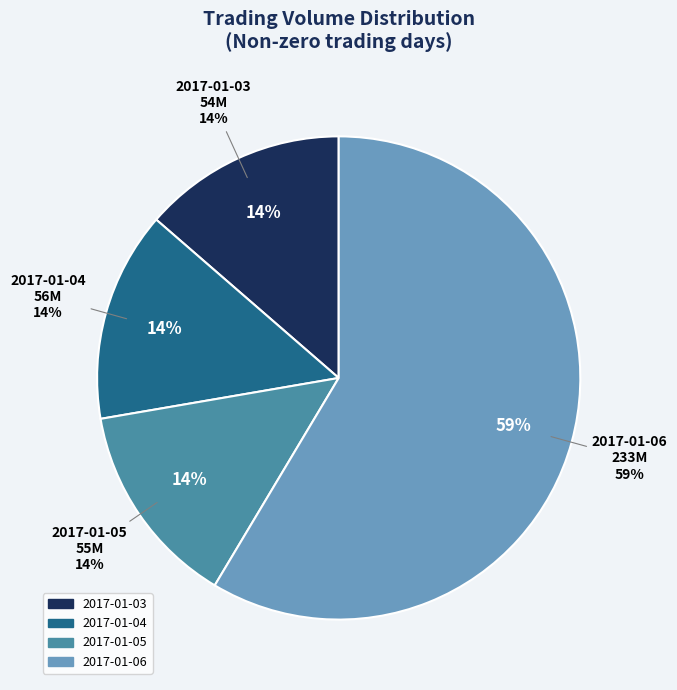

Is 2017-01-06 the majority of the pie?

Yes